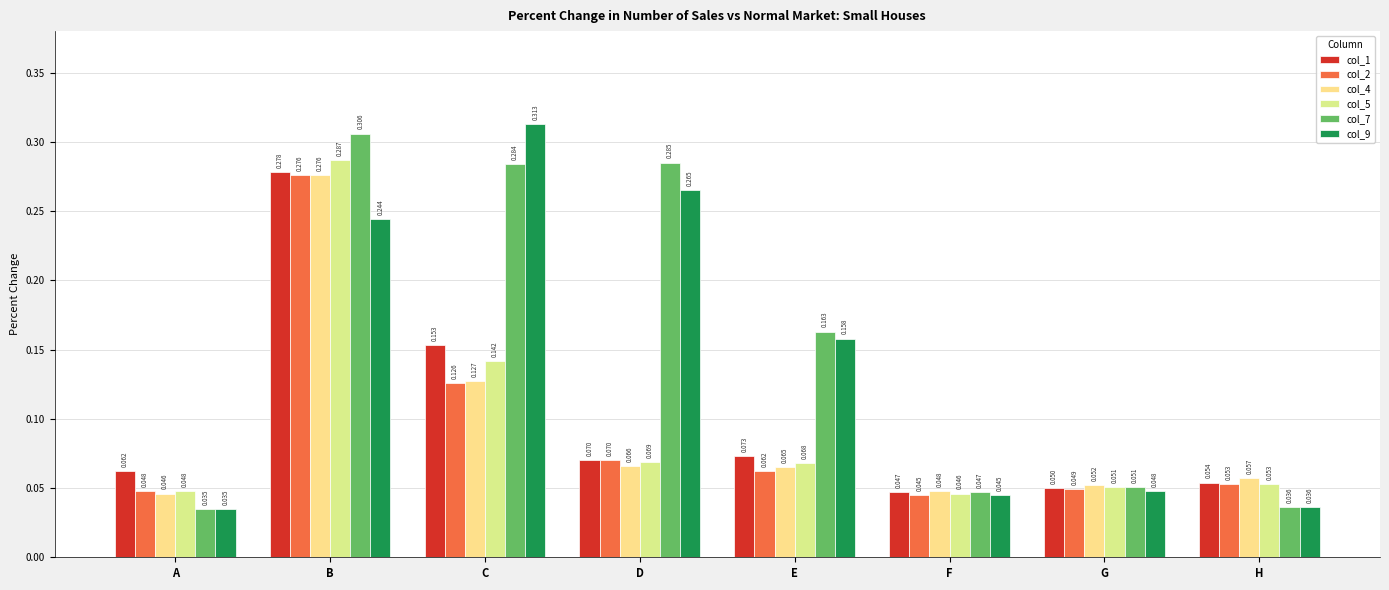

What is the value of the col_7 bar at the 7th from the left?

0.1